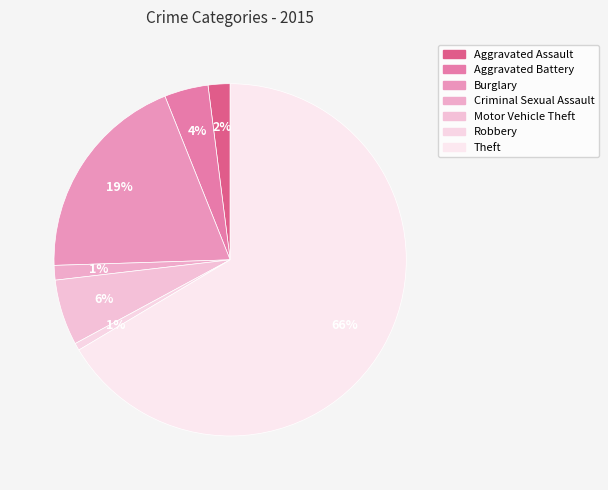

Is there a majority slice in this chart?

Yes